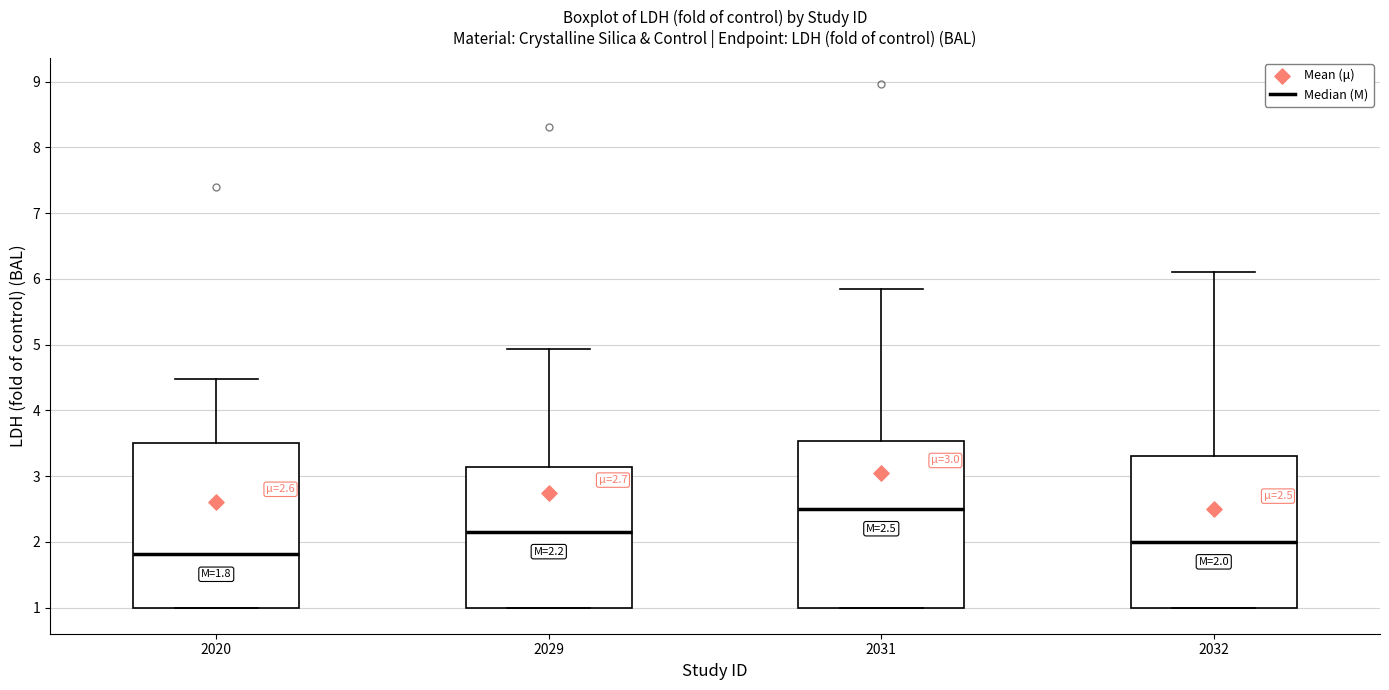

Which box's median line is the lowest?

2020